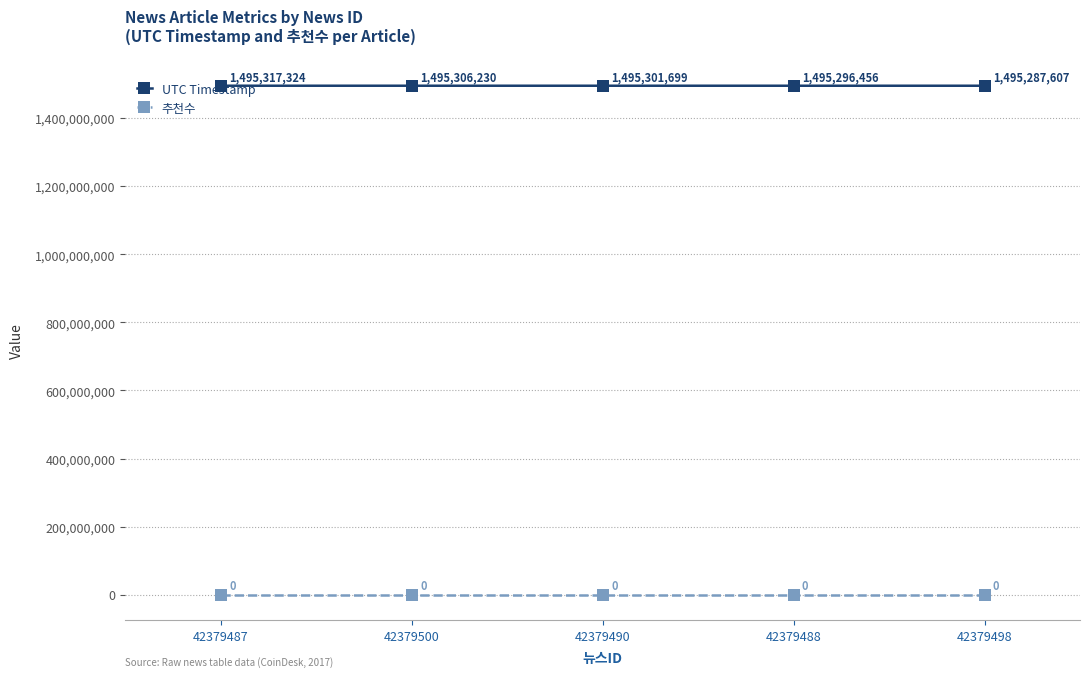

True or false: UTC Timestamp and 추천수 intersect in this chart.

False